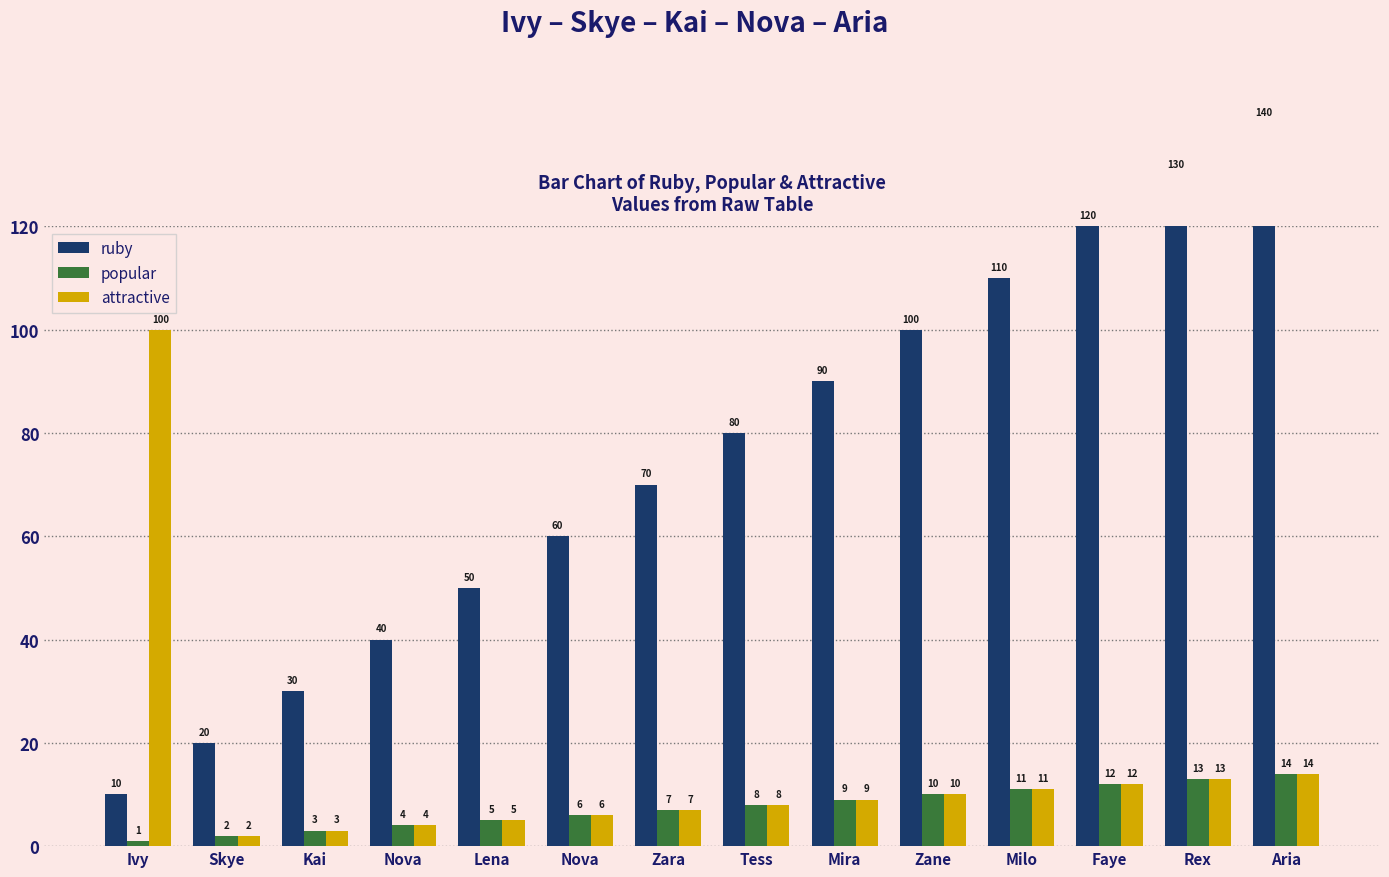

Does the chart contain any negative values?

No